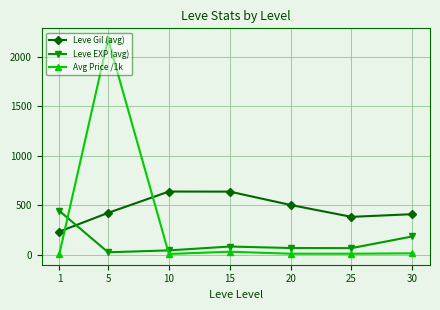

What is the difference between the maximum and minimum values in the Leve EXP (avg) series?

418.0